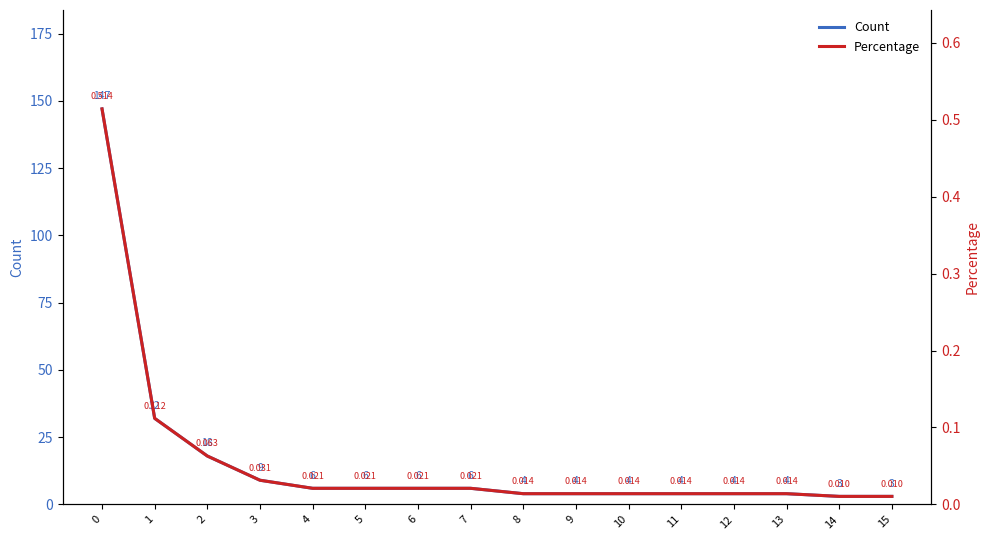

The Count series shows 2.5 at 6. True or false?

False